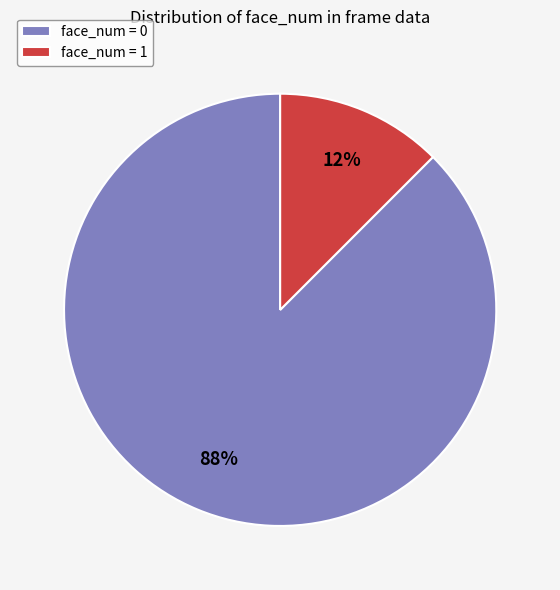

What is the largest slice in the pie chart?

face_num = 0